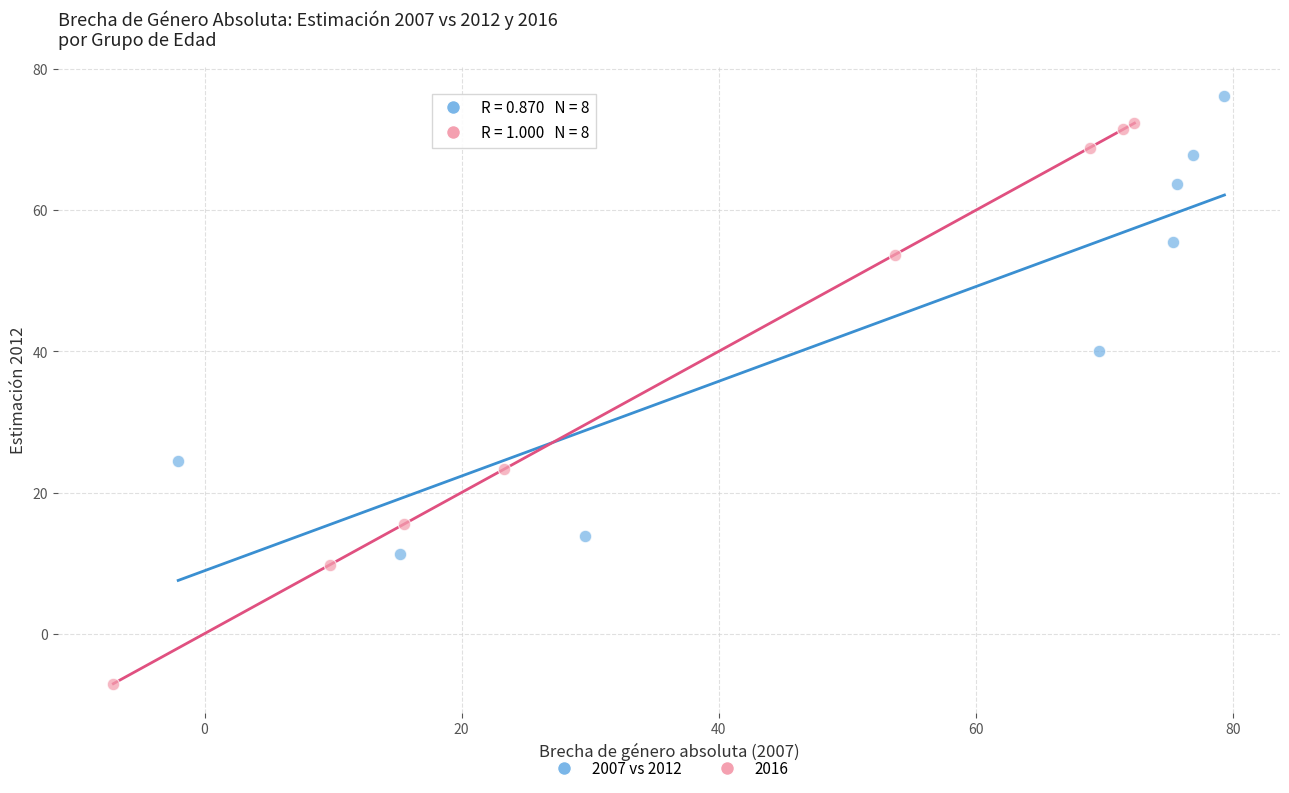

Which series reaches the minimum Y coordinate?

2016